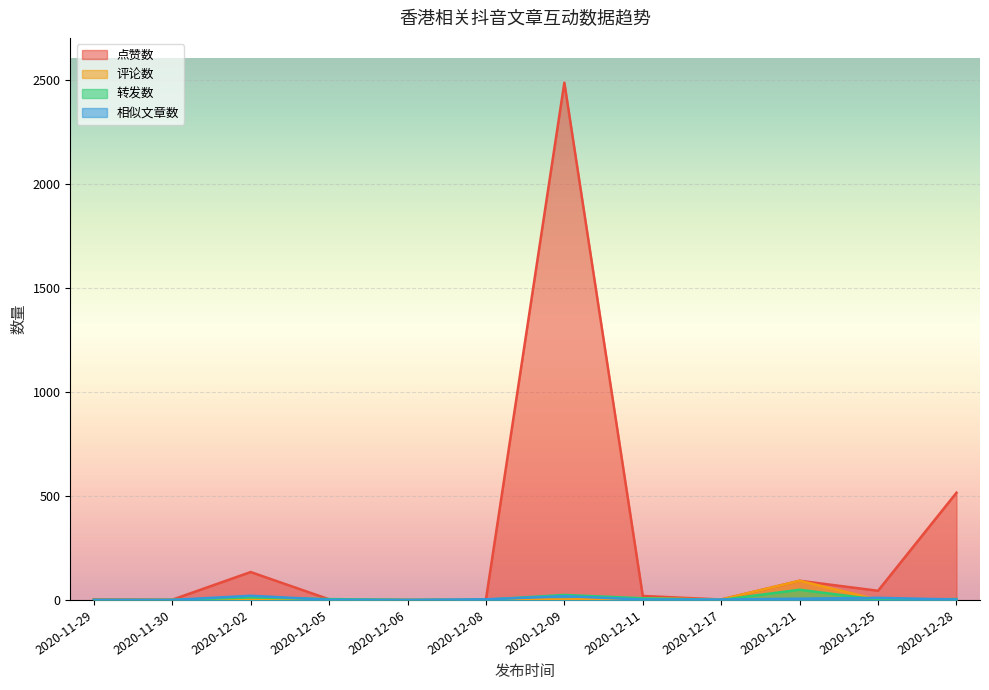

Between which two adjacent categories do 转发数 and 相似文章数 first intersect?

2020-12-02 and 2020-12-05